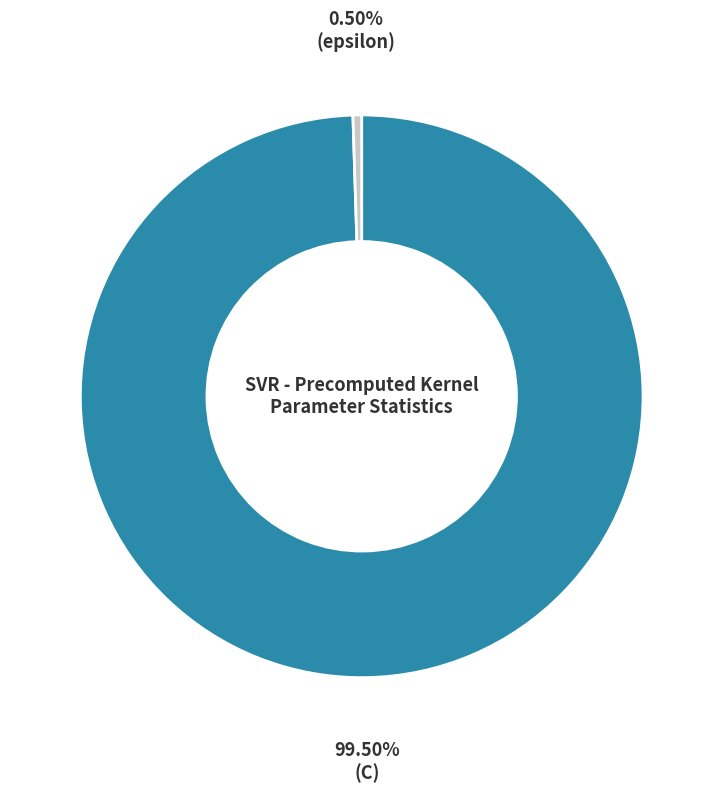

Does any single category account for the majority?

Yes